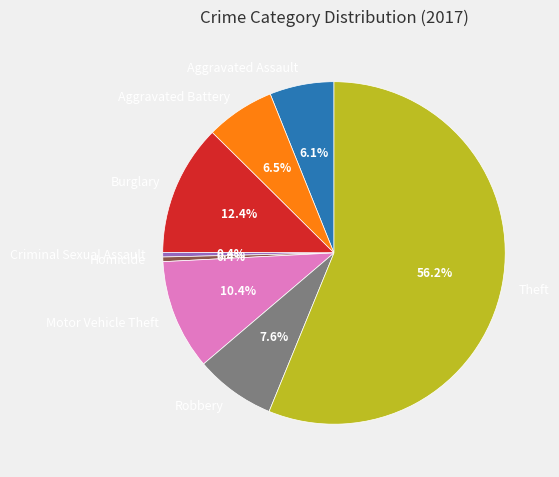

Approximately how many times larger is the value at Aggravated Battery compared to Aggravated Assault?

1.1